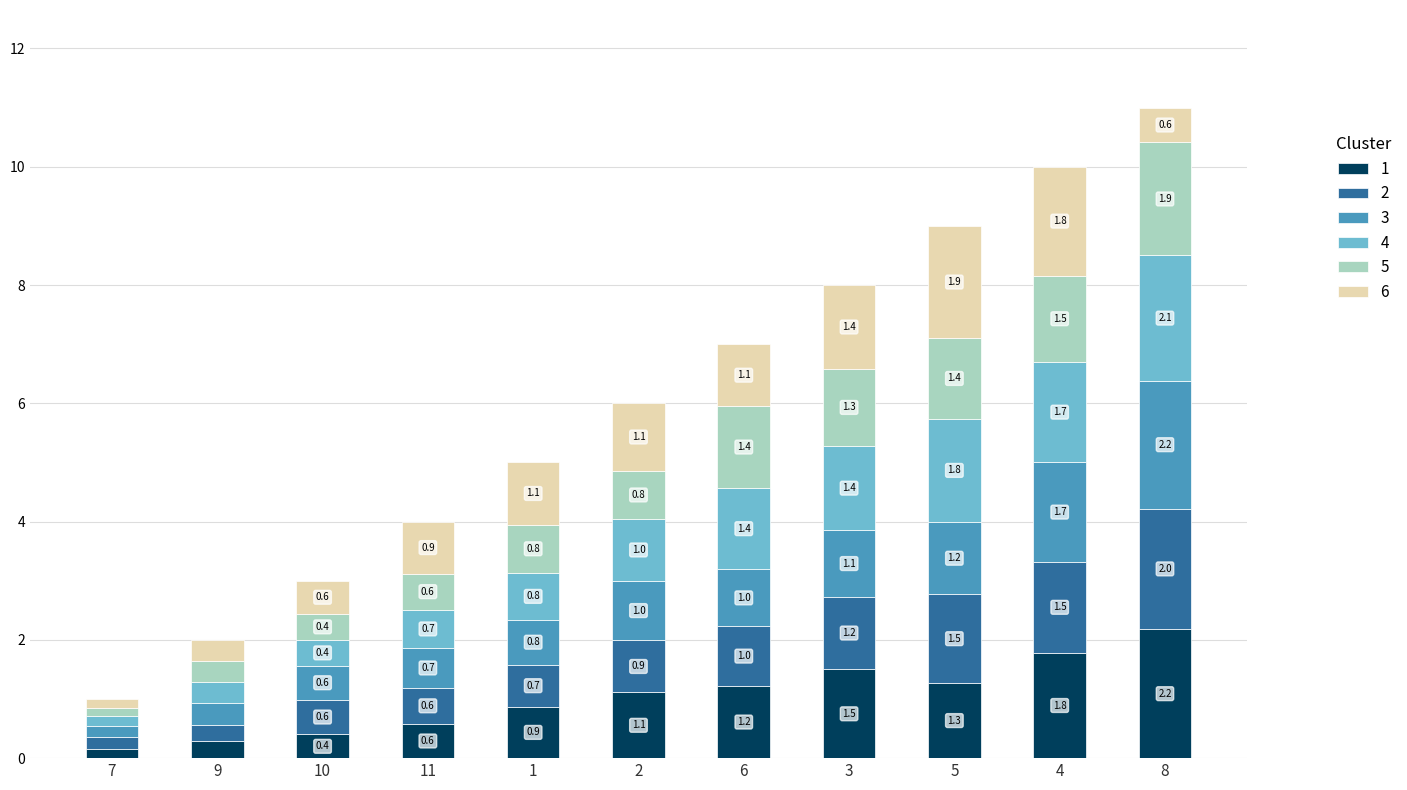

What is the approximate value of 1 at 10?

0.4